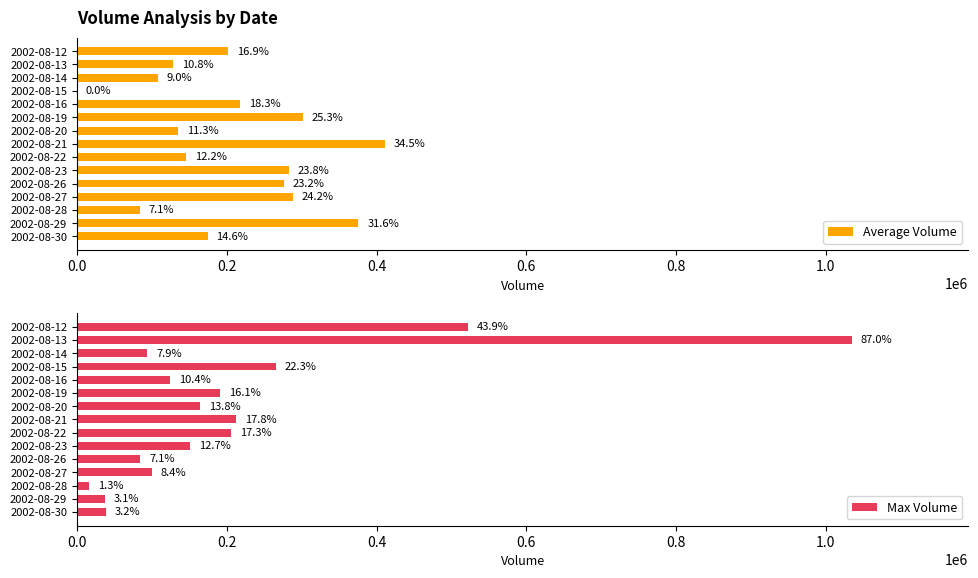

What is the label of the 2nd bar from the right?

13